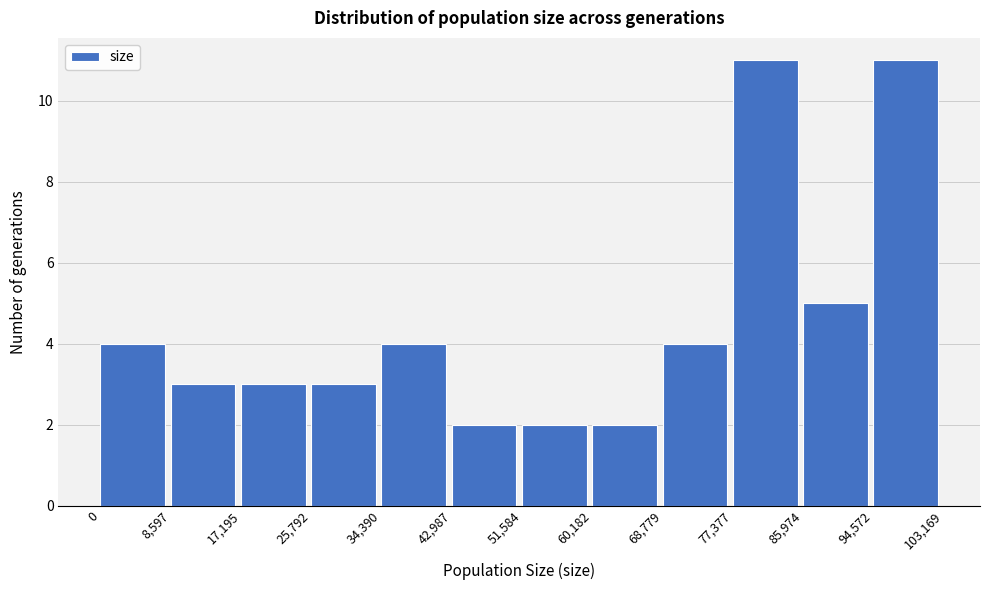

Reading left to right, transcribe this chart: for each bar, give the range it covers on the x-axis and its height. The values are not printed on the chart, so give them approximately, as read against the axis.

0 to 8,597: 4
8,597 to 17,195: 3
17,195 to 25,792: 3
25,792 to 34,390: 3
34,390 to 42,987: 4
42,987 to 51,584: 2
51,584 to 60,182: 2
60,182 to 68,779: 2
68,779 to 77,377: 4
77,377 to 85,974: 11
85,974 to 94,572: 5
94,572 to 103,169: 11